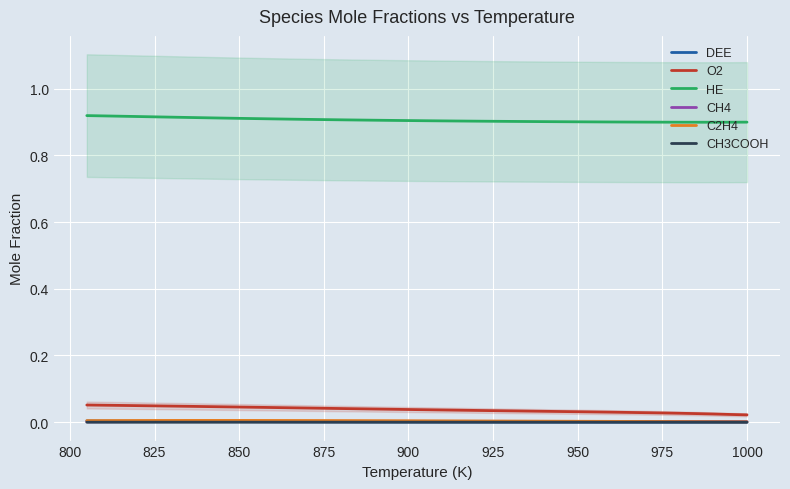

What is the greatest value displayed?

0.9